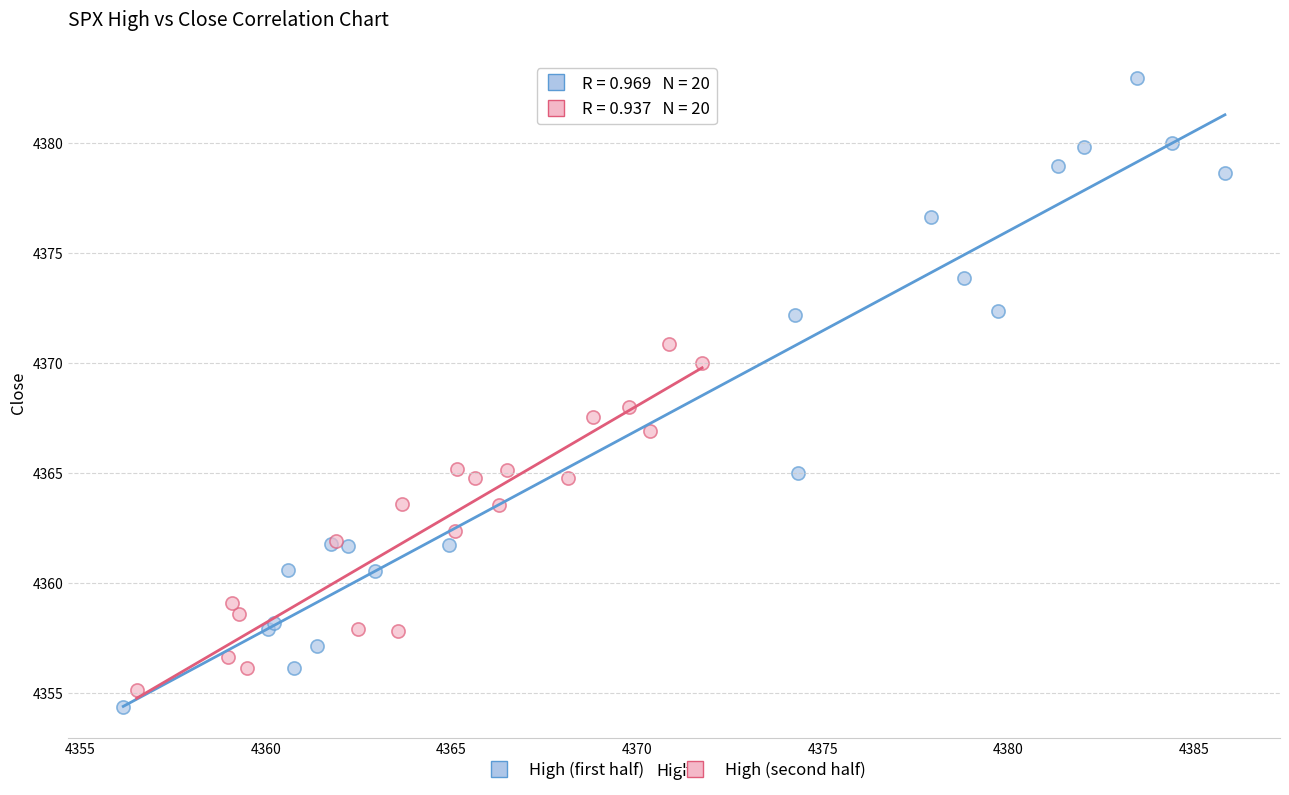

Which series contains the highest Y value?

High (first half)